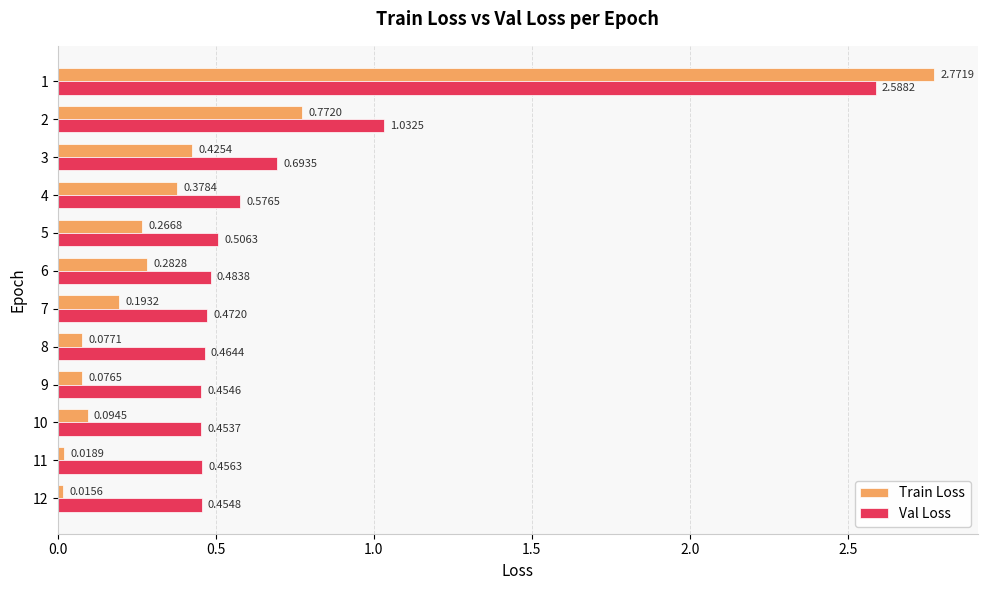

Rank the series by their maximum value, from highest to lowest.

Train Loss, Val Loss